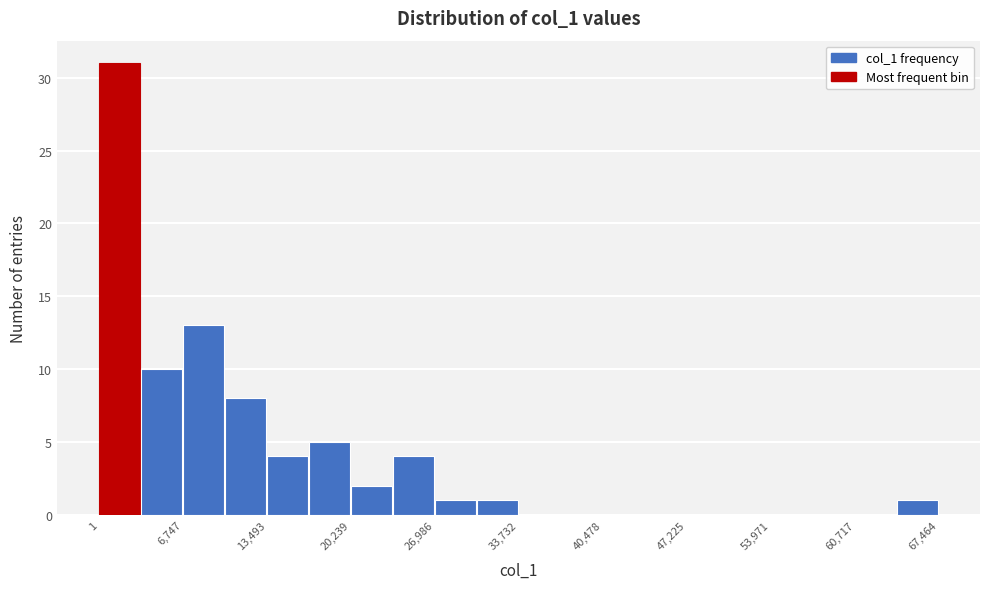

Around what value on the x-axis is the tallest bar? Give the approximate position of its centre, as read against the axis.

2000